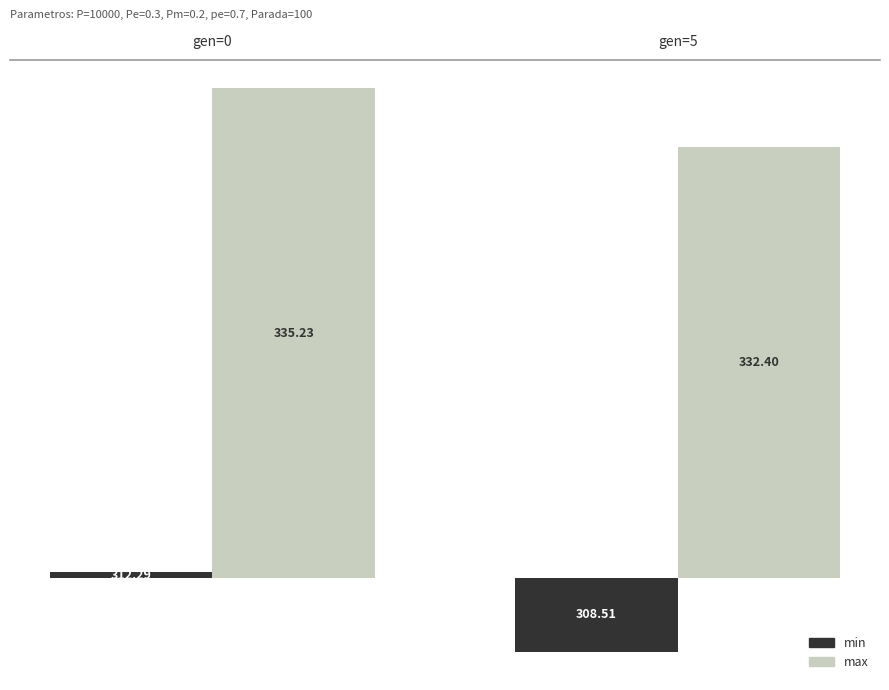

Between gen=0 and gen=5, which is larger?

gen=0